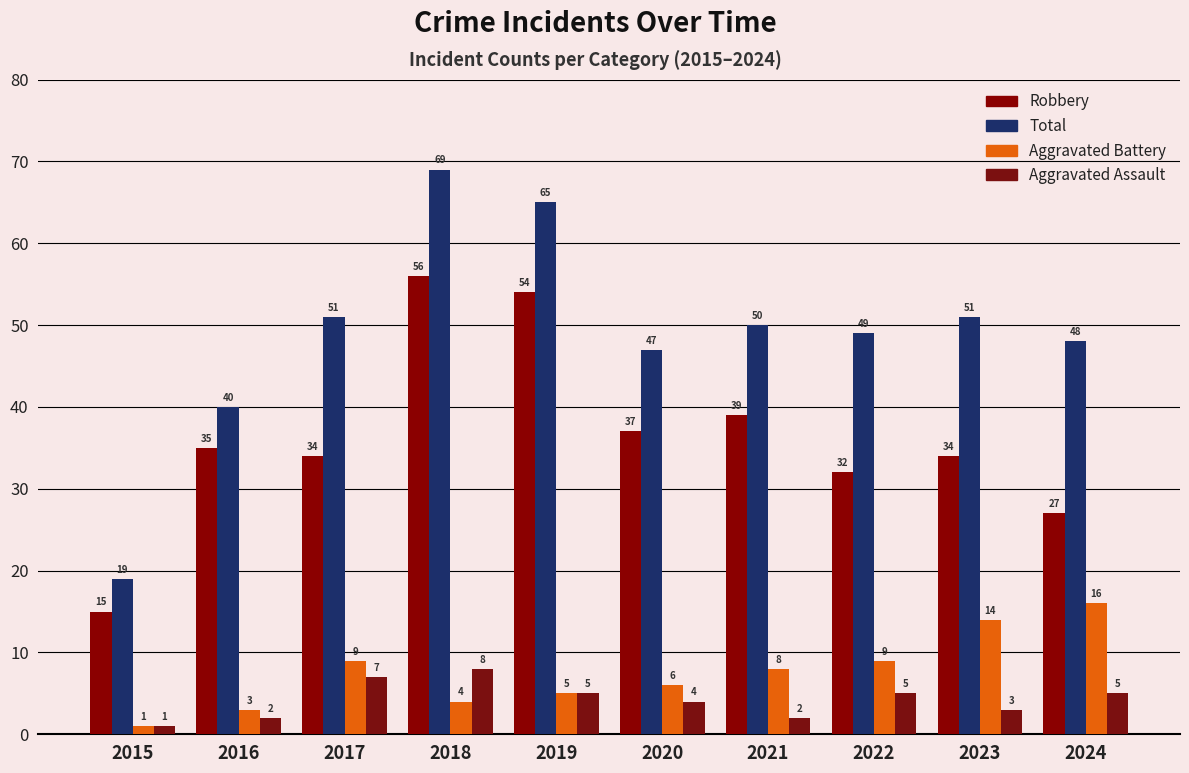

Reading right to left, list all the values displayed in this chart.

Robbery: 2024=27	2023=34	2022=32	2021=39	2020=37	2019=54	2018=56	2017=34	2016=35	2015=15
Total: 2024=48	2023=51	2022=49	2021=50	2020=47	2019=65	2018=69	2017=51	2016=40	2015=19
Aggravated Battery: 2024=16	2023=14	2022=9	2021=8	2020=6	2019=5	2018=4	2017=9	2016=3	2015=1
Aggravated Assault: 2024=5	2023=3	2022=5	2021=2	2020=4	2019=5	2018=8	2017=7	2016=2	2015=1